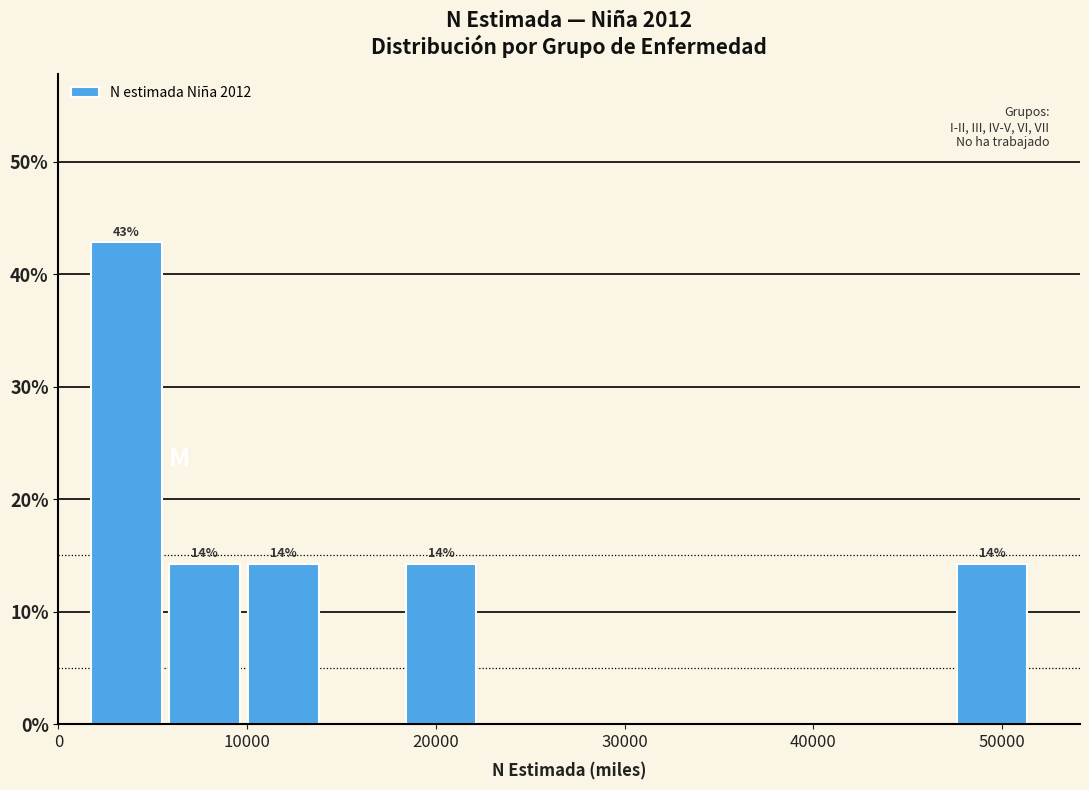

Which range on the x-axis has the tallest bar?

1000 to 6000